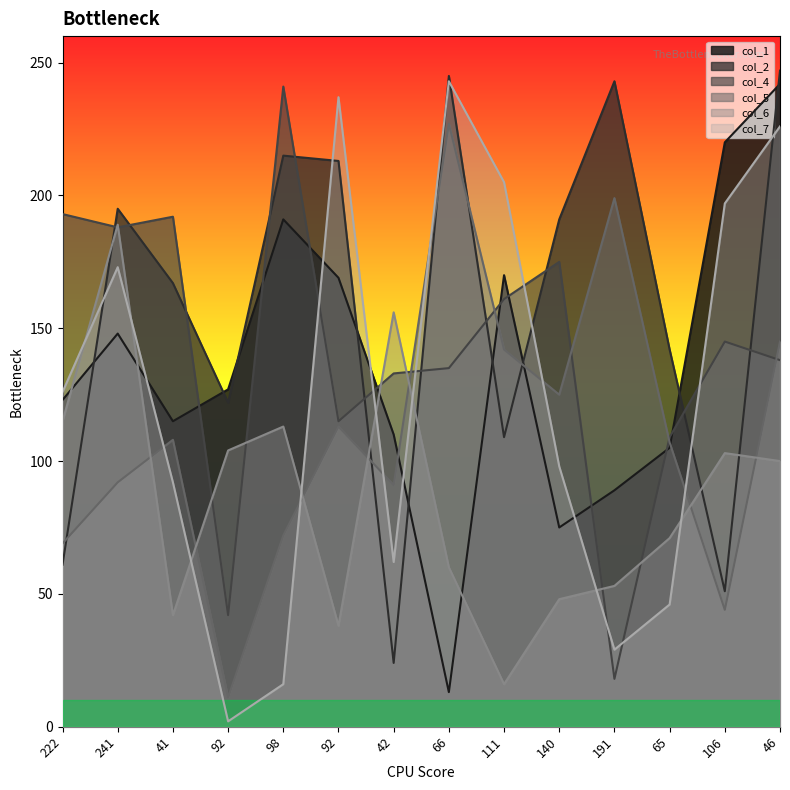

After their last crossing, which series has the higher values: col_5 or col_2?

col_2